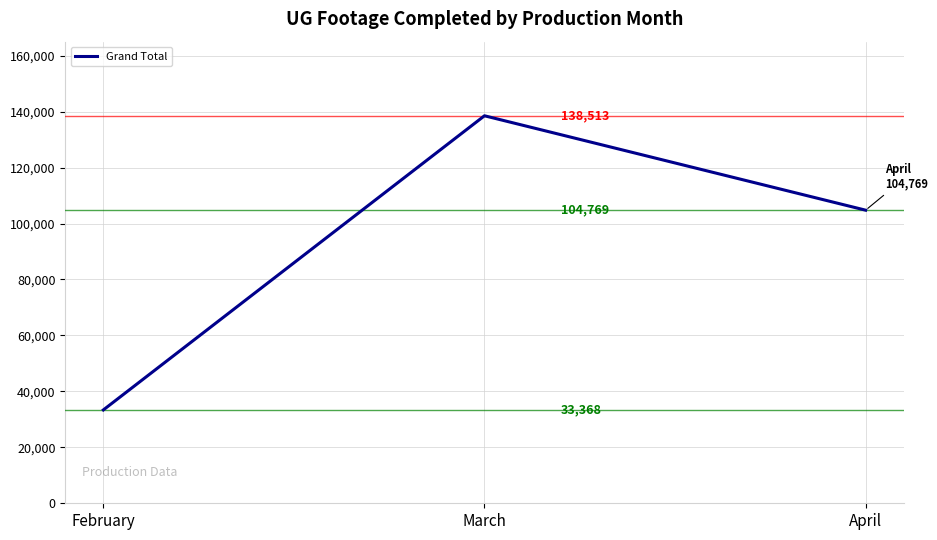

What is the difference between the maximum and second lowest values?

33744